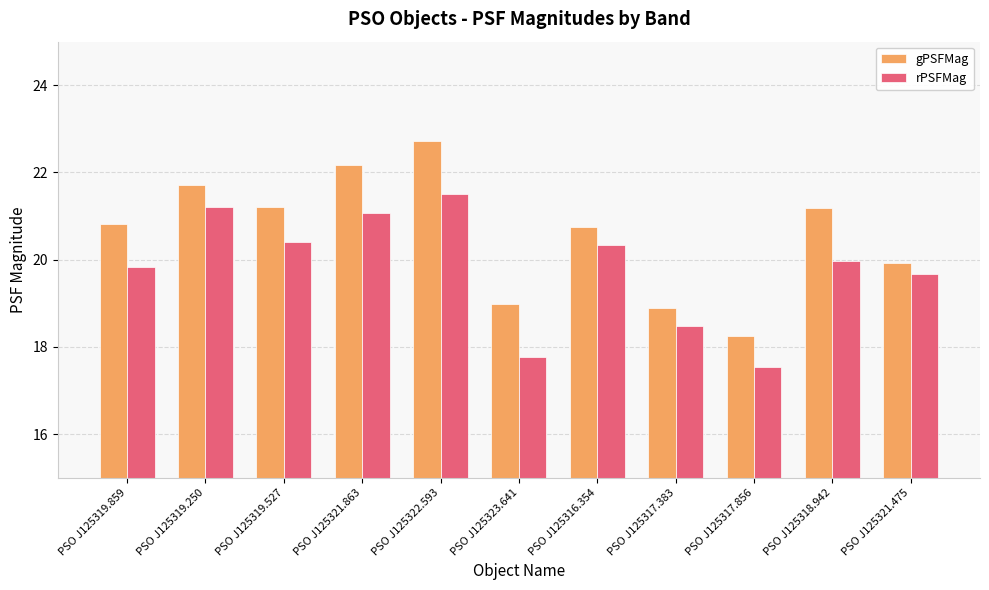

What is the difference between the highest and lowest values at PSO J125317.383?

0.4